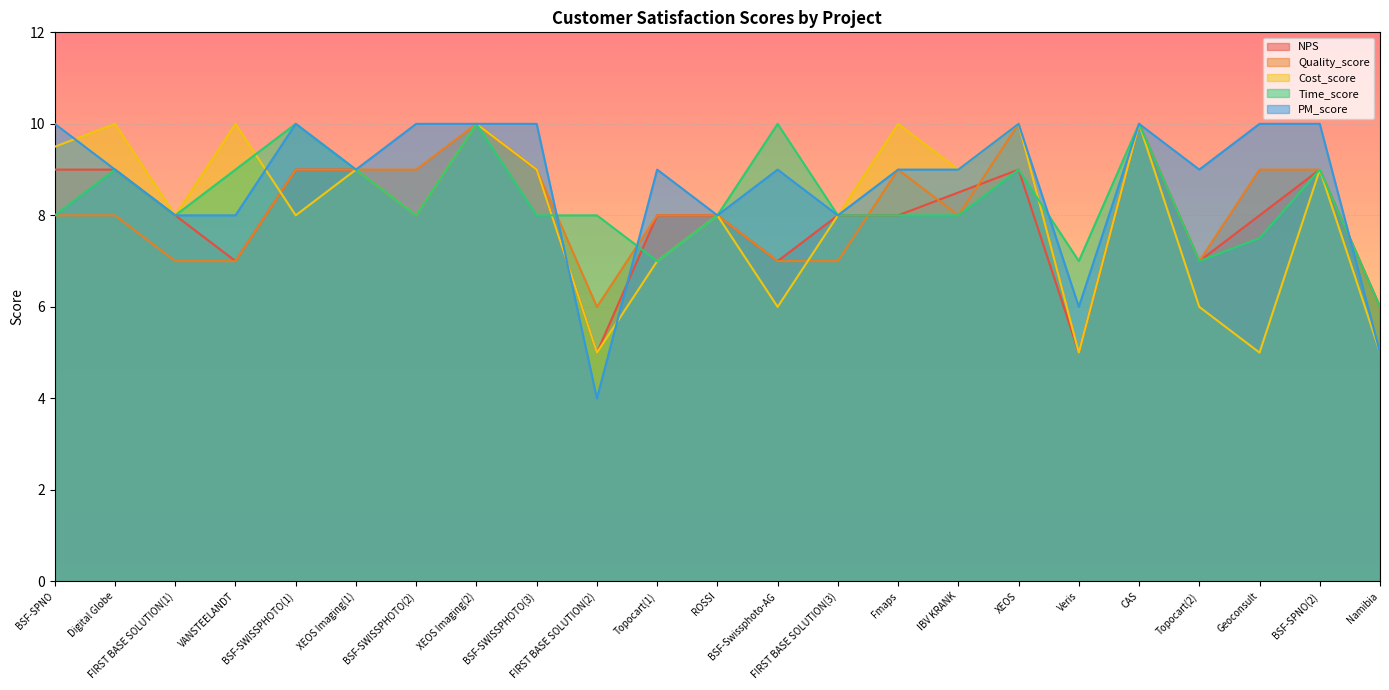

At how many categories does at least one series exceed 5?

23